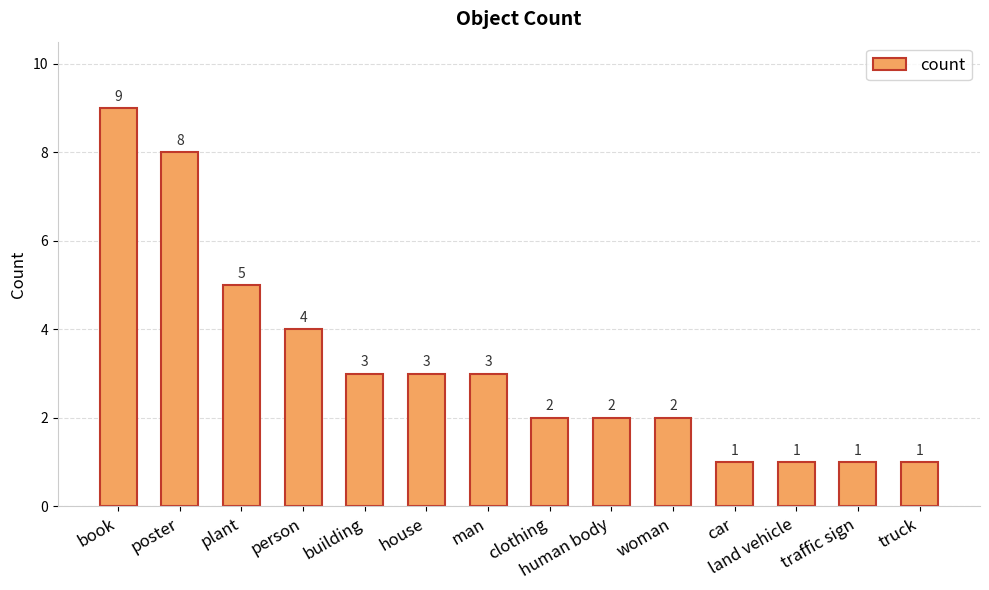

What is the label of the 3rd bar from the left?

plant